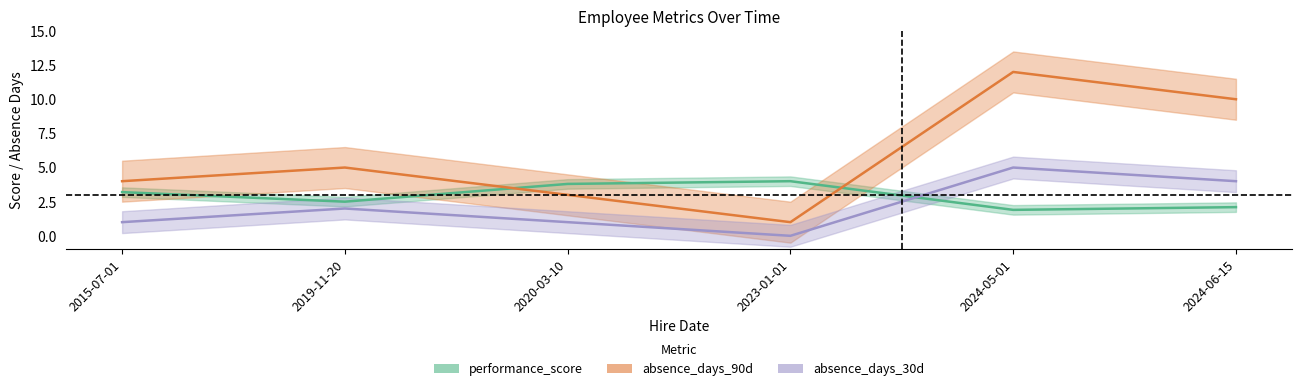

Reading left to right, what are all the values shown in this chart?

performance_score: 2015-07-01=3.2	2019-11-20=2.5	2020-03-10=3.8	2023-01-01=4.0	2024-05-01=1.9	2024-06-15=2.1
absence_days_90d: 2015-07-01=4.0	2019-11-20=5.0	2020-03-10=3.0	2023-01-01=1.0	2024-05-01=12.0	2024-06-15=10.0
absence_days_30d: 2015-07-01=1.0	2019-11-20=2.0	2020-03-10=1.0	2023-01-01=0.0	2024-05-01=5.0	2024-06-15=4.0